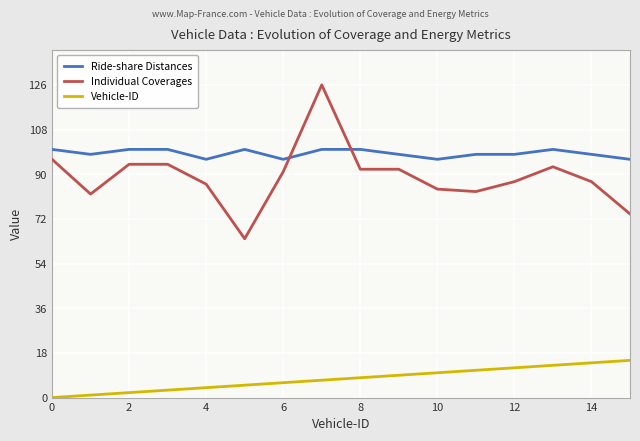

What is the lowest value of the Ride-share Distances series?

96